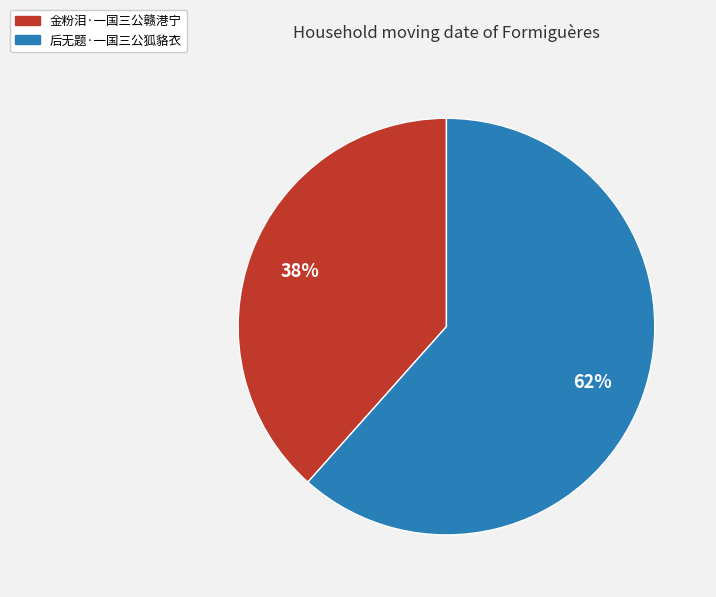

True or false: 后无题·一国三公狐貉衣 accounts for 62% of the total.

True